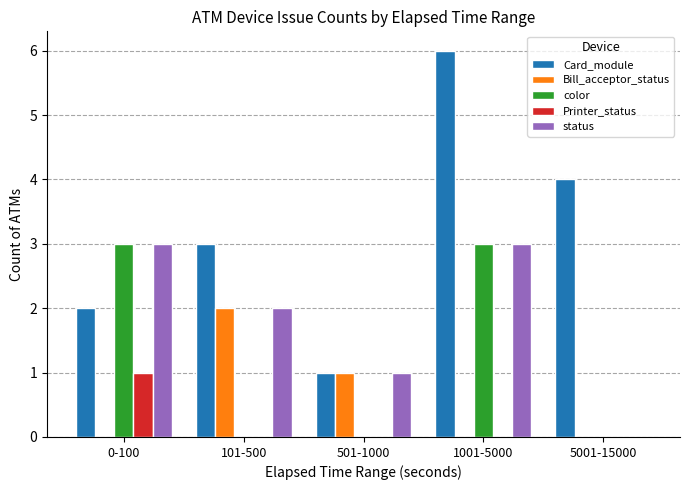

What is the sum of all Bill_acceptor_status values?

3